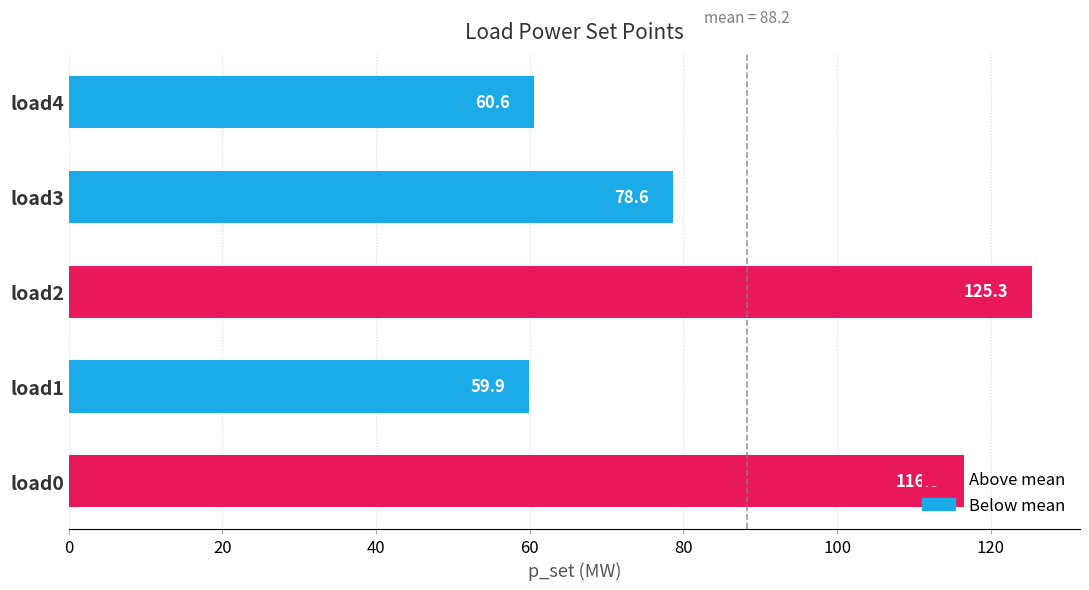

Which label corresponds to the largest value in the chart?

load2